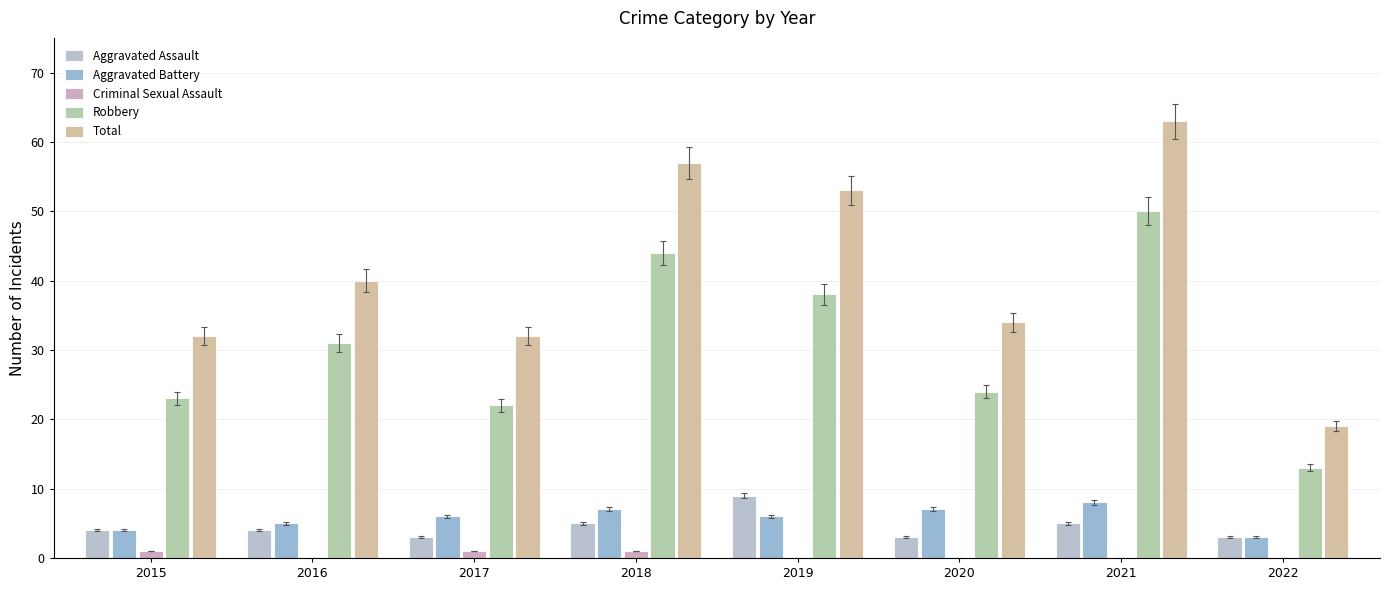

Which series has the largest total across all categories?

Total